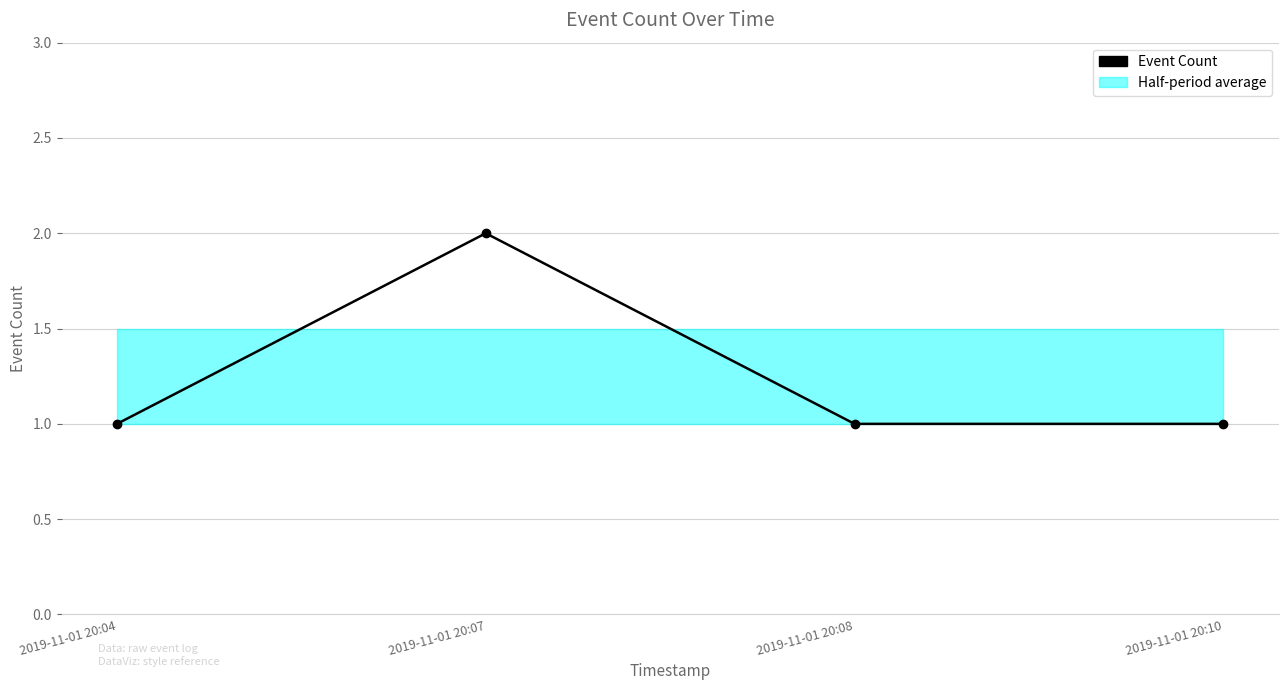

How many interior local peaks (higher than both neighbors) does the data have?

1